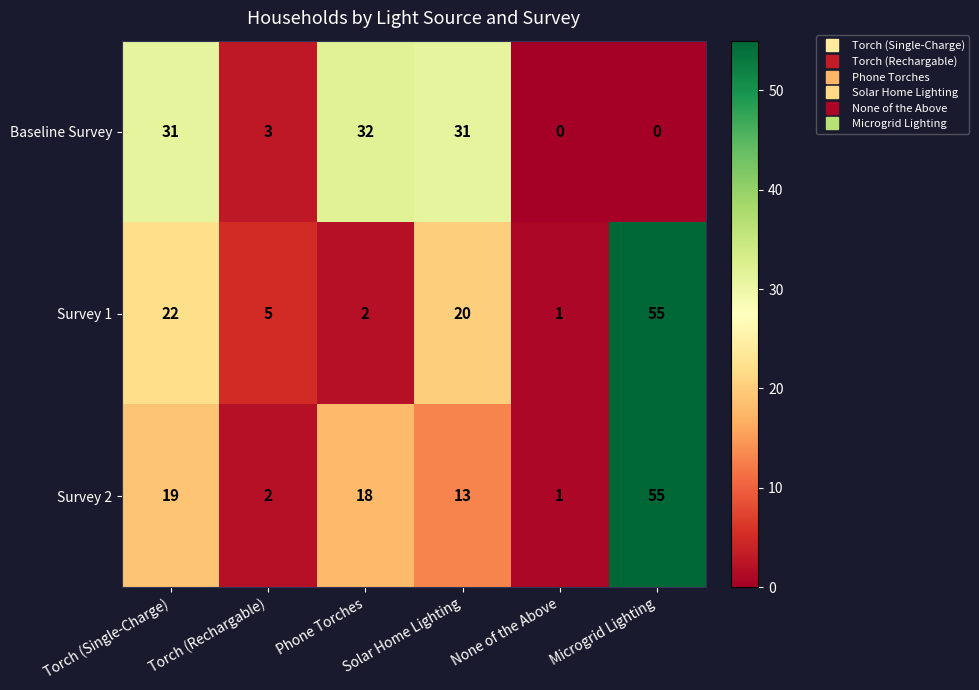

What is the difference between the second highest and minimum values in the Survey 2 series?

18